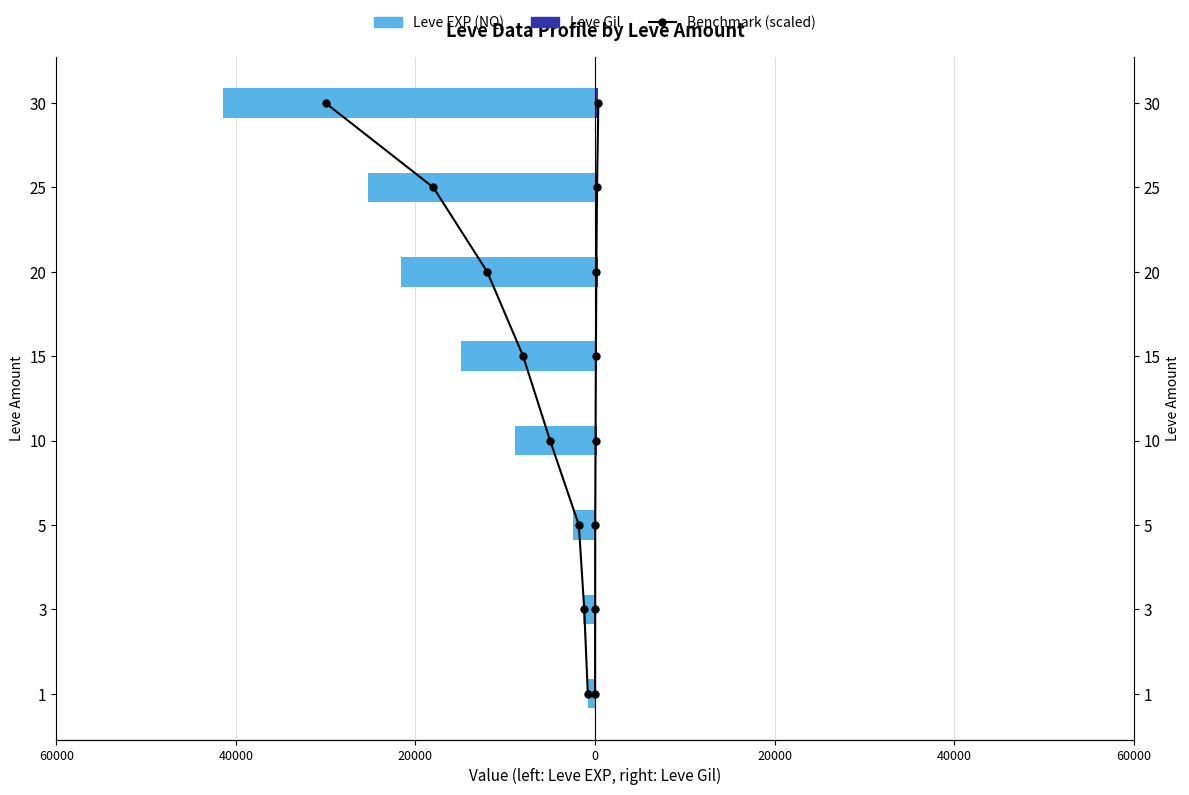

What are all the series names shown in the legend?

Benchmark (scaled), Leve EXP (NQ), Leve Gil